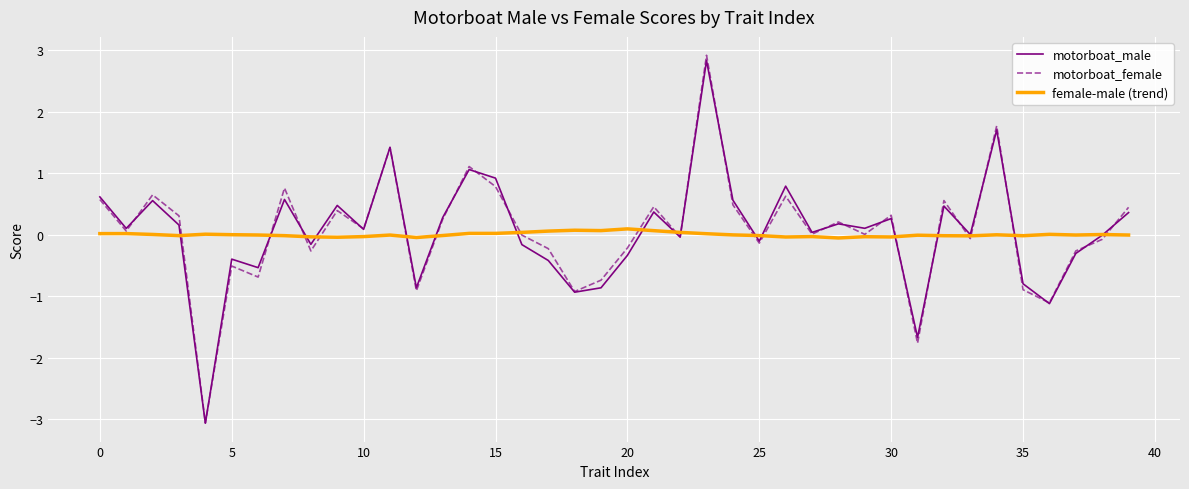

Which series ends up on top after the final intersection of motorboat_female and motorboat_male?

motorboat_female